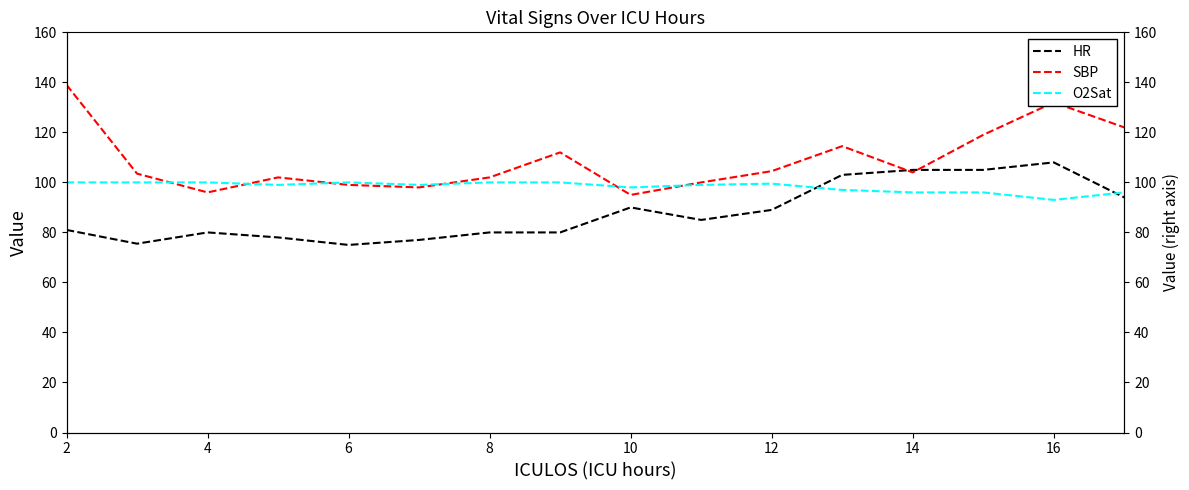

Which series has the largest total across all categories?

SBP